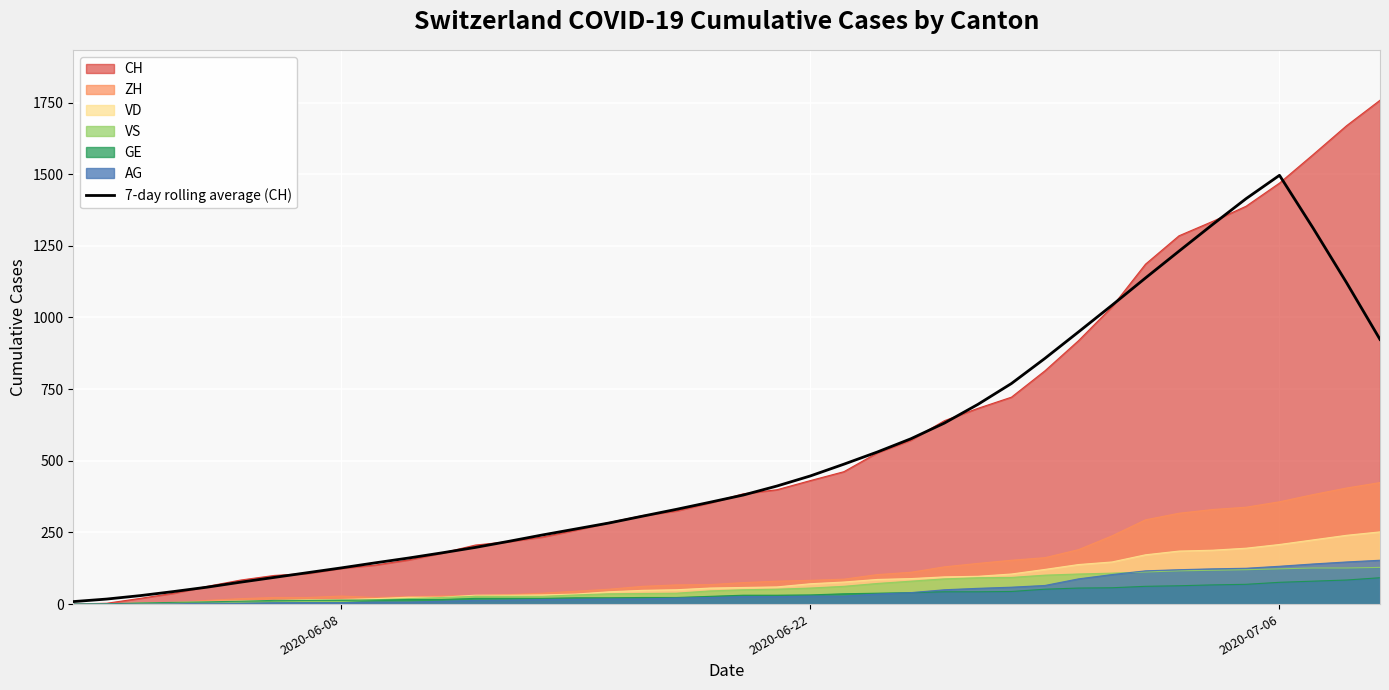

What is the smallest value displayed?

0.0